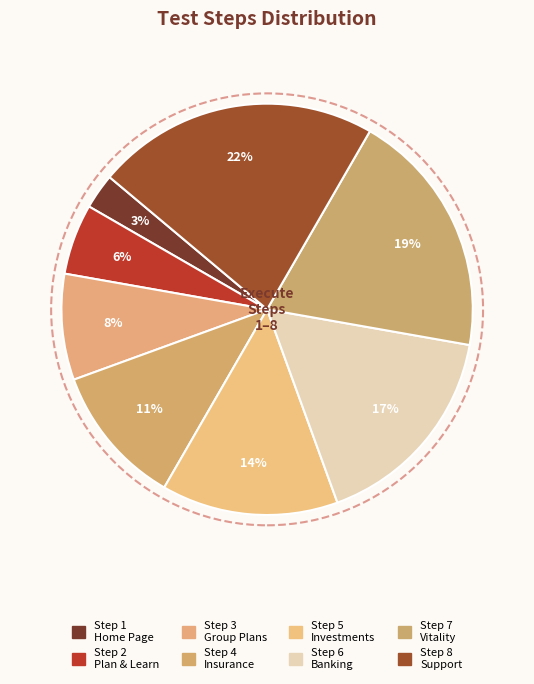

Which slice is the largest?

And User is able to view Support tile